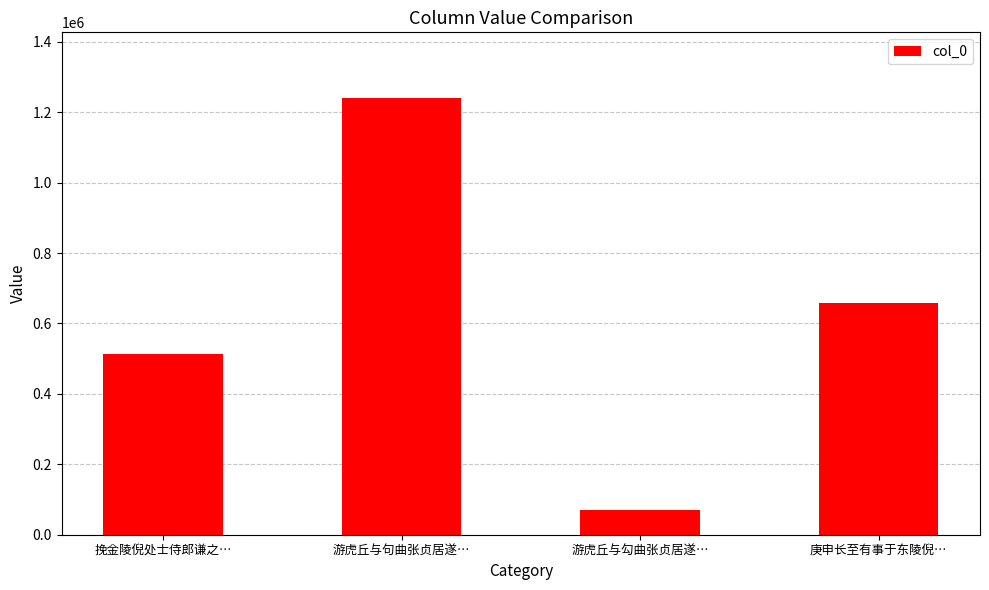

What position from the right is 游虎丘与勾曲张贞居遂…?

2